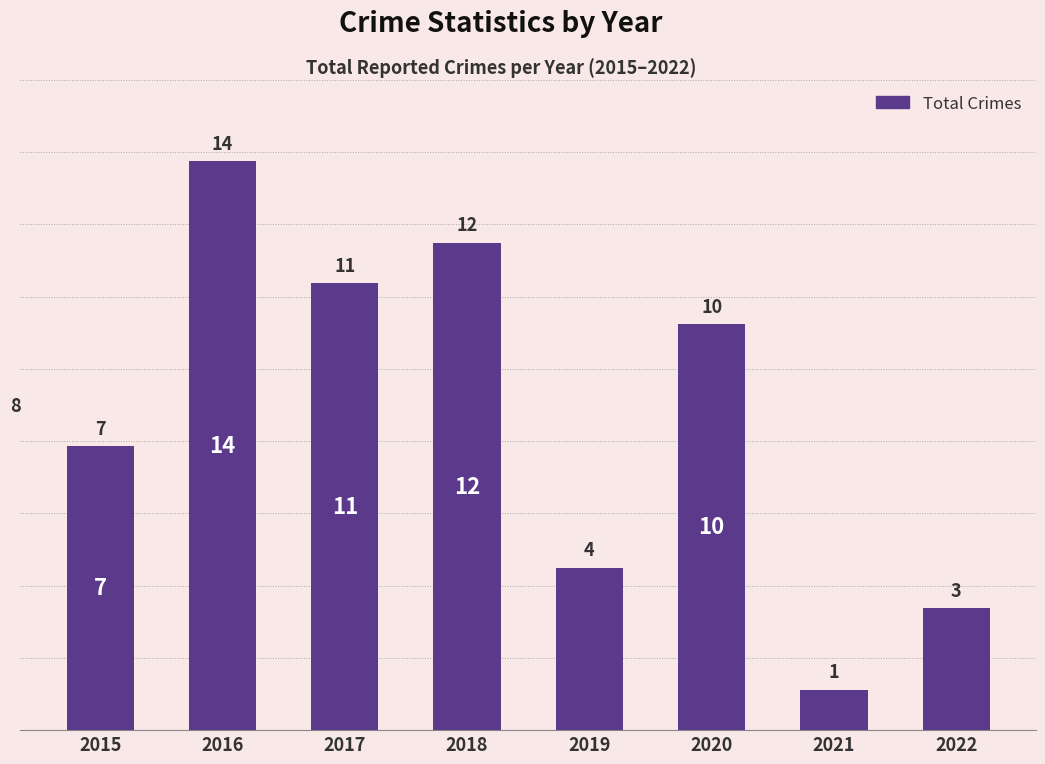

Rank the categories by value from highest to lowest.

2016, 2018, 2017, 2020, 2015, 2019, 2022, 2021